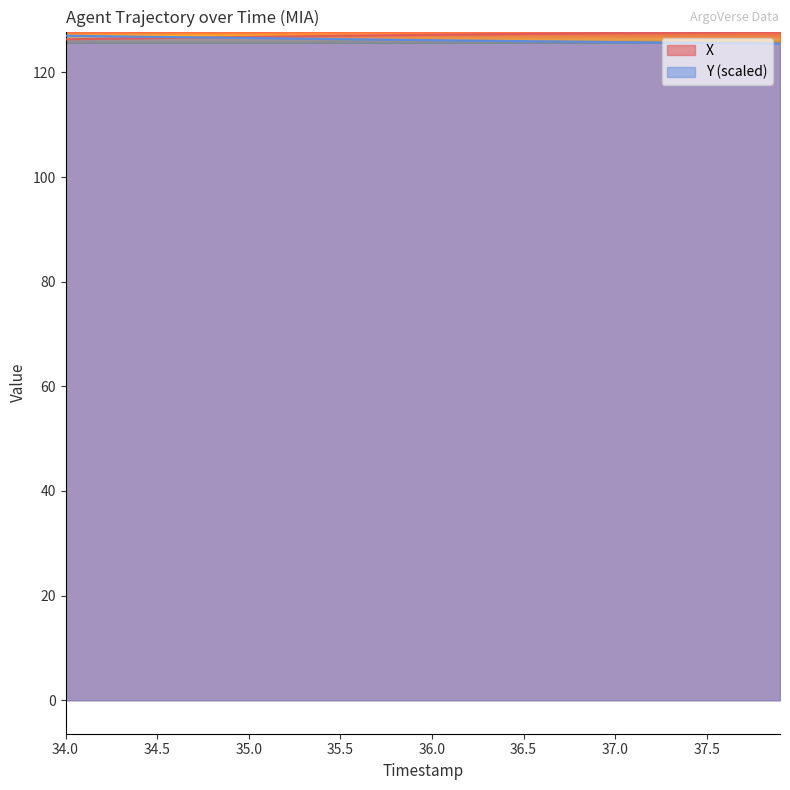

At how many categories does at least one series exceed 127?

25